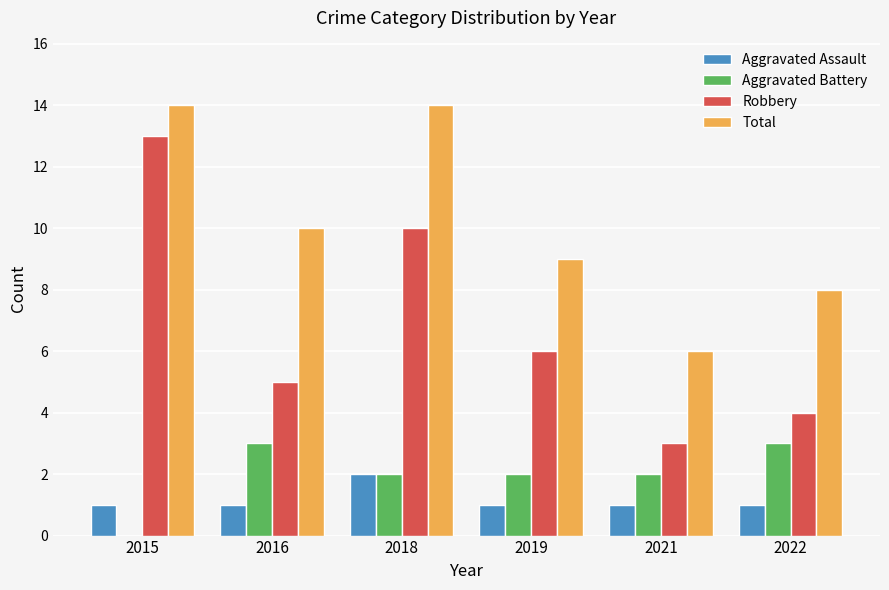

What value does the Total series have at 2015?

14